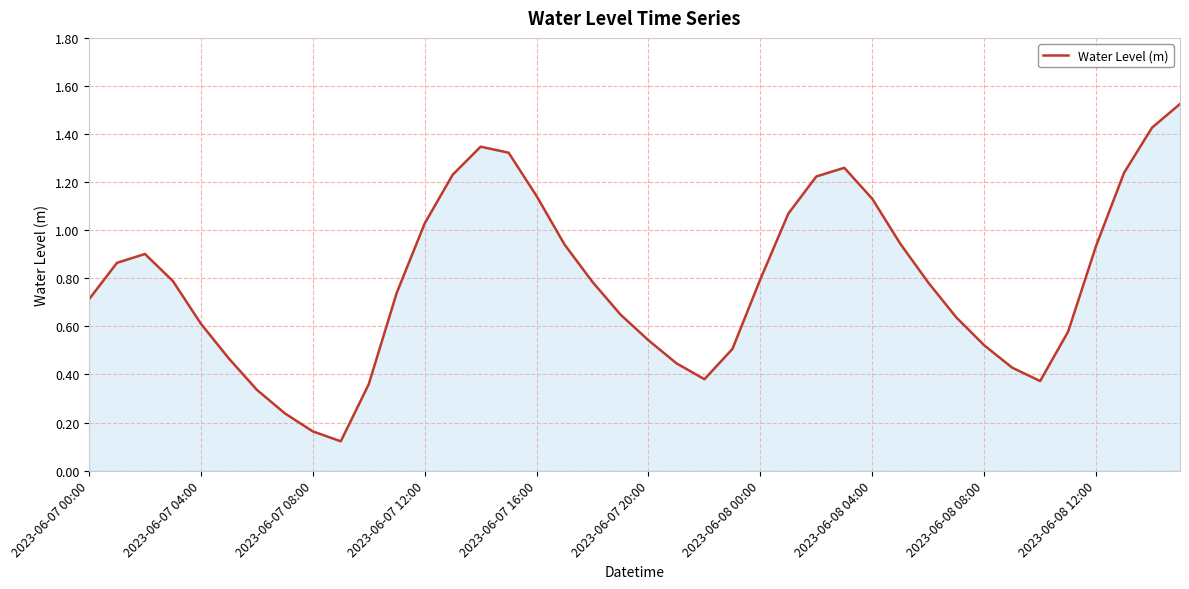

What is the average value?

0.8